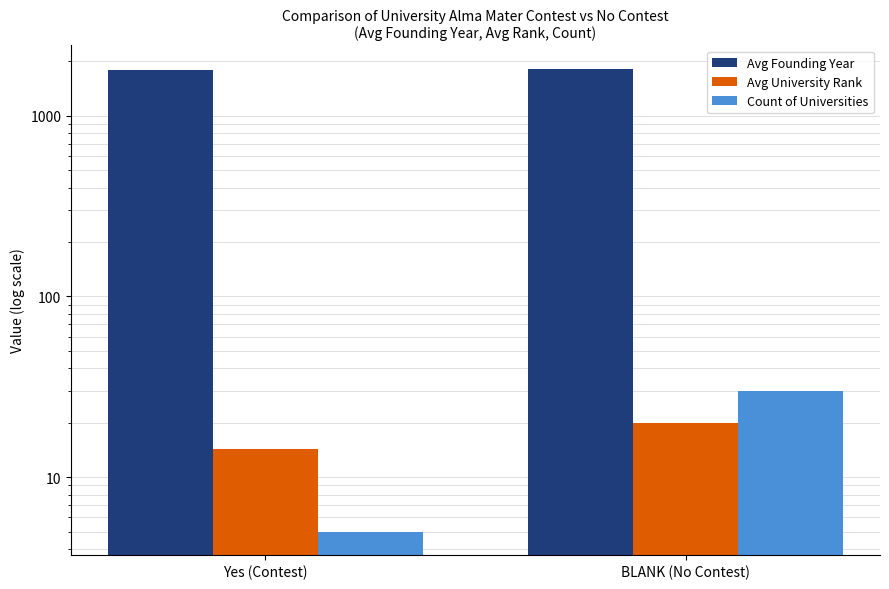

What is the label of the 2nd bar from the right?

Yes (Contest)